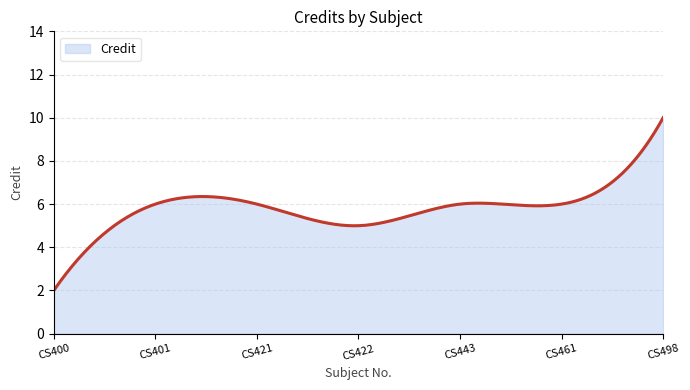

What is the greatest value displayed?

10.0